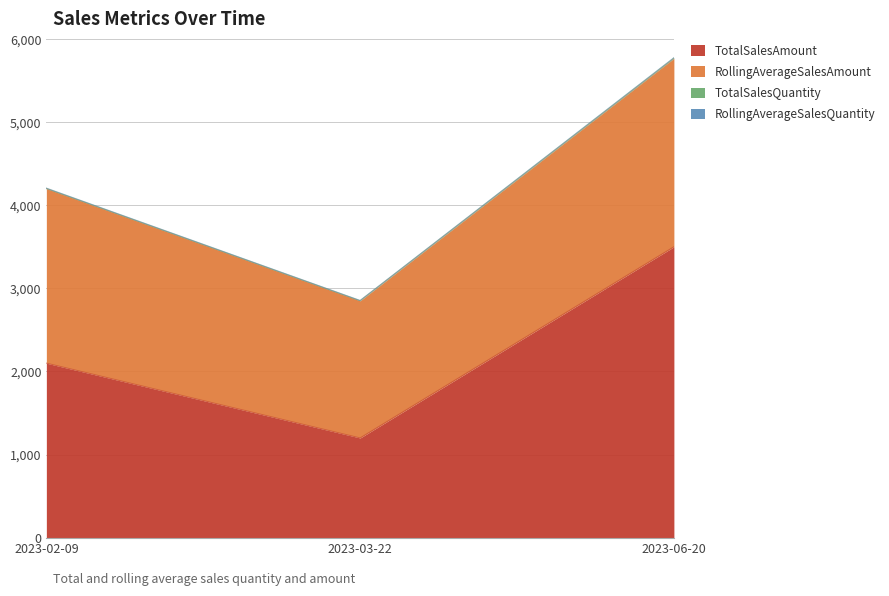

List the labels in order of TotalSalesAmount value, largest first.

2023-06-20, 2023-02-09, 2023-03-22